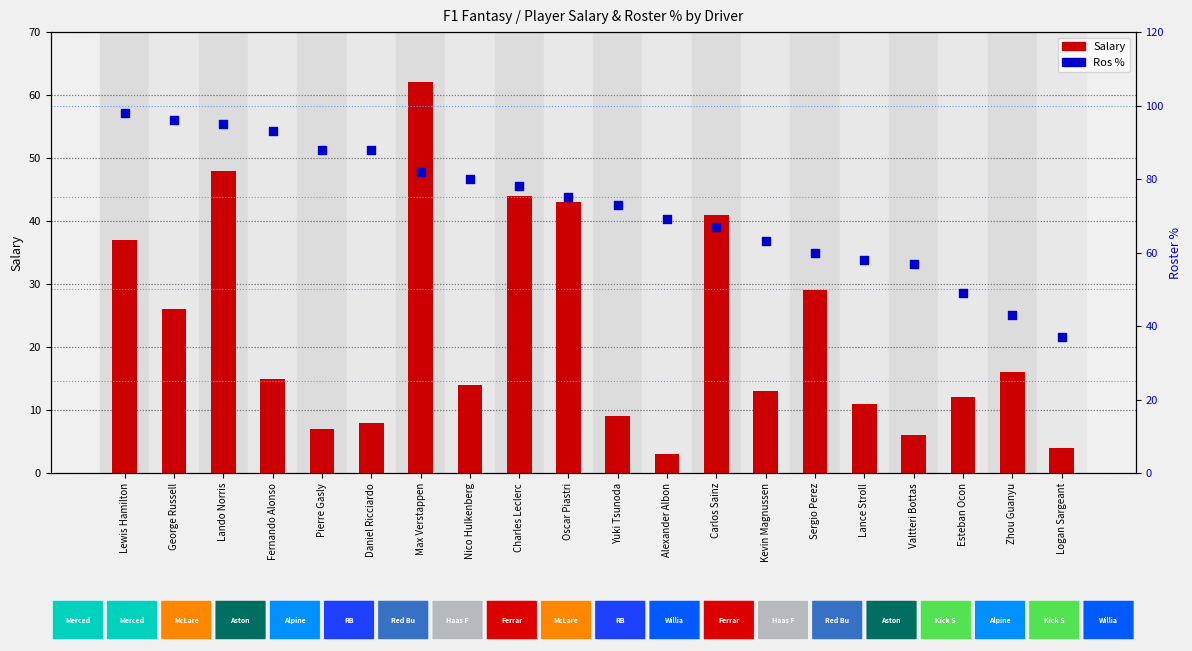

At how many categories does at least one series exceed 66?

13